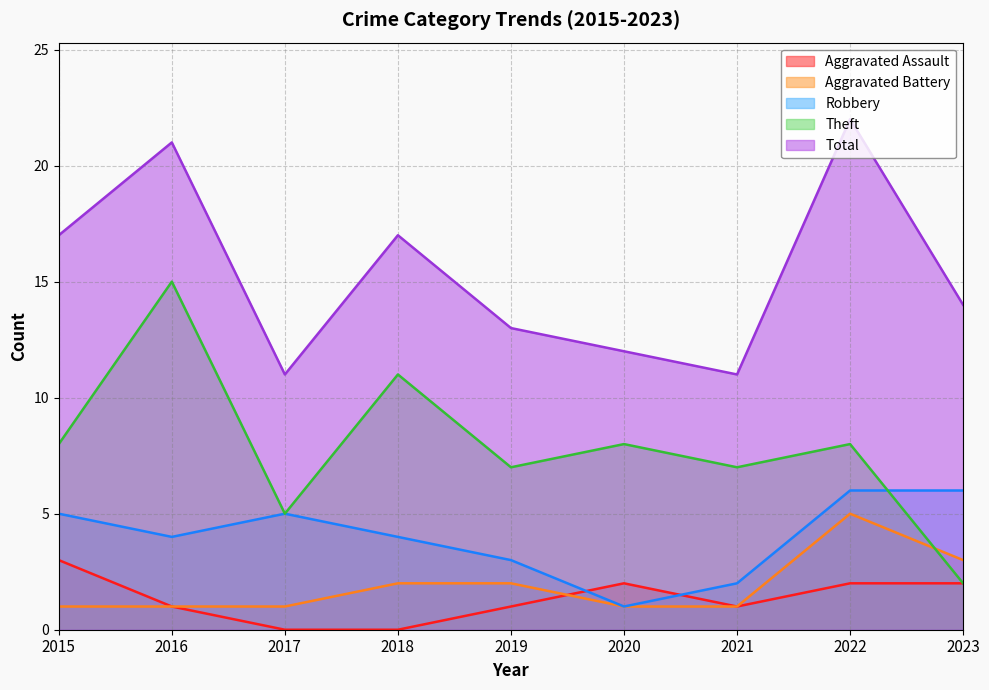

At which label does Total reach its peak?

2022